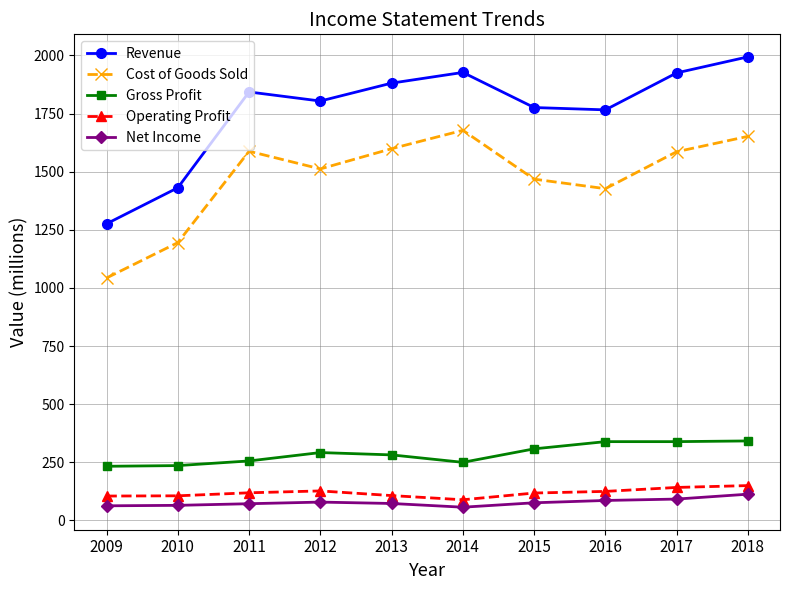

Is the value of Gross Profit at 2016 greater than the value of Net Income at 2013?

Yes